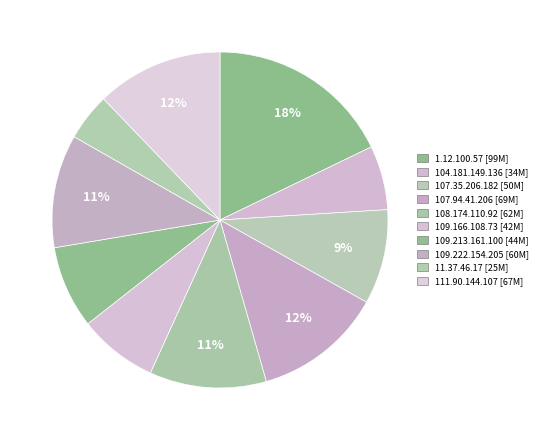

To the nearest percent, what portion does 111.90.144.107 represent?

12%